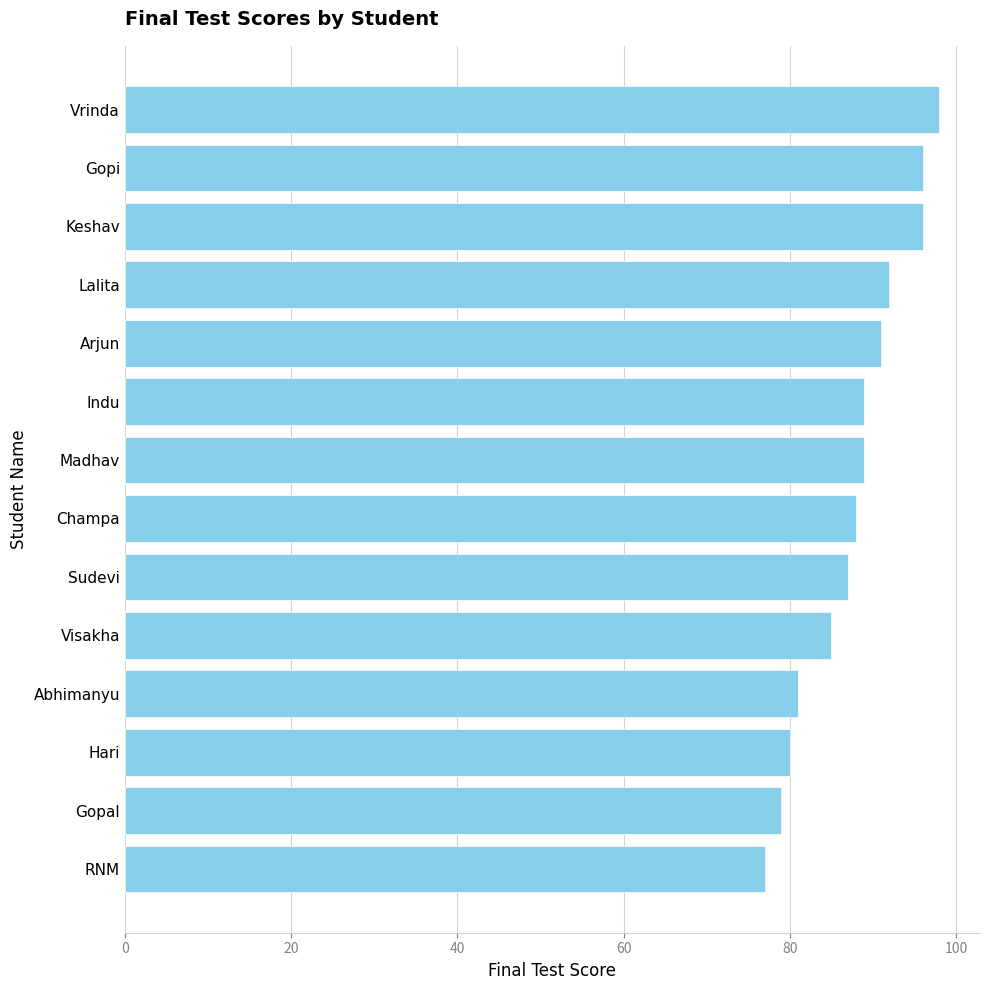

How many bars are there in total?

14